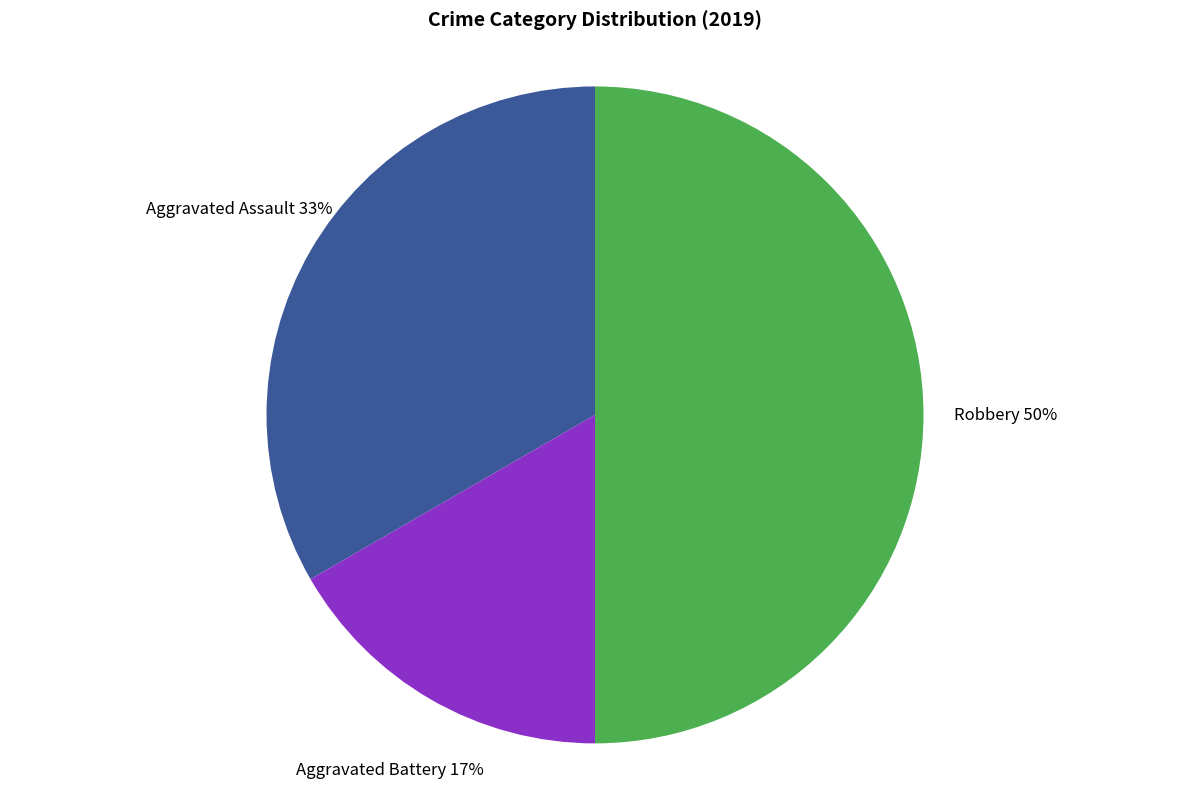

To the nearest percent, what is the average slice percentage?

33%